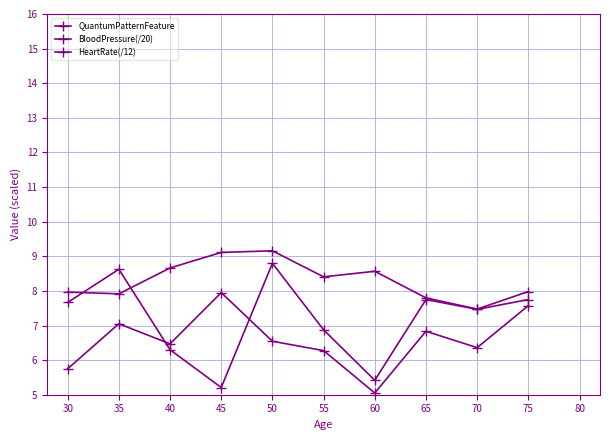

Which has a higher value, 75 or 30?

75